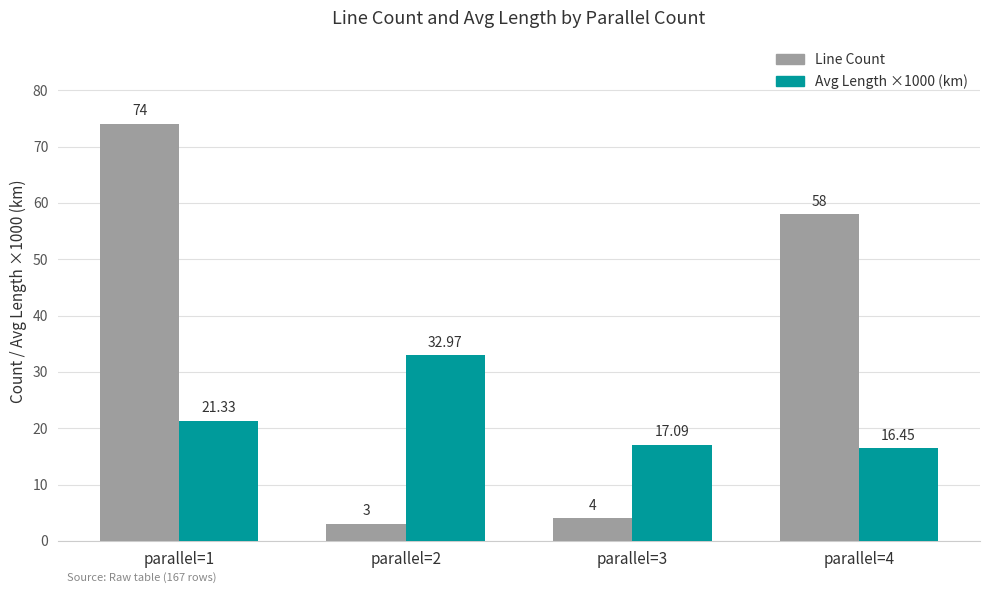

What is the difference between the maximum and minimum values in the Avg Length ×1000 (km) series?

16.5